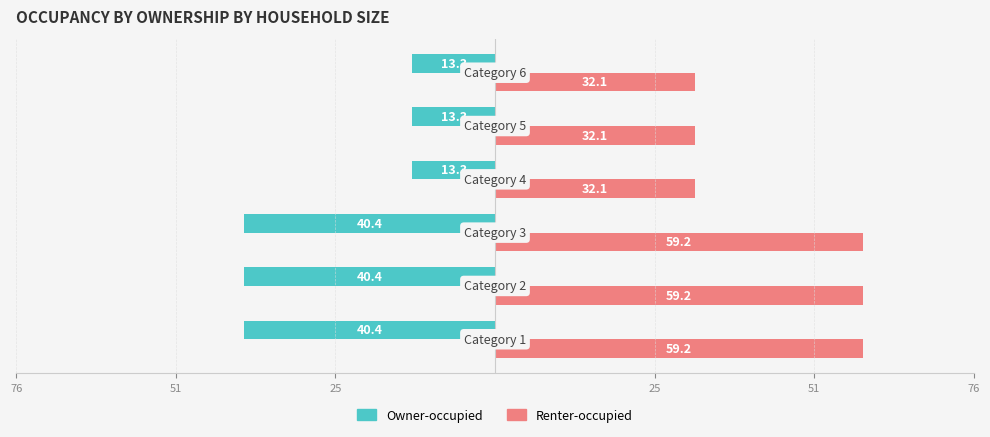

What are all the series names shown in the legend?

Owner-occupied, Renter-occupied